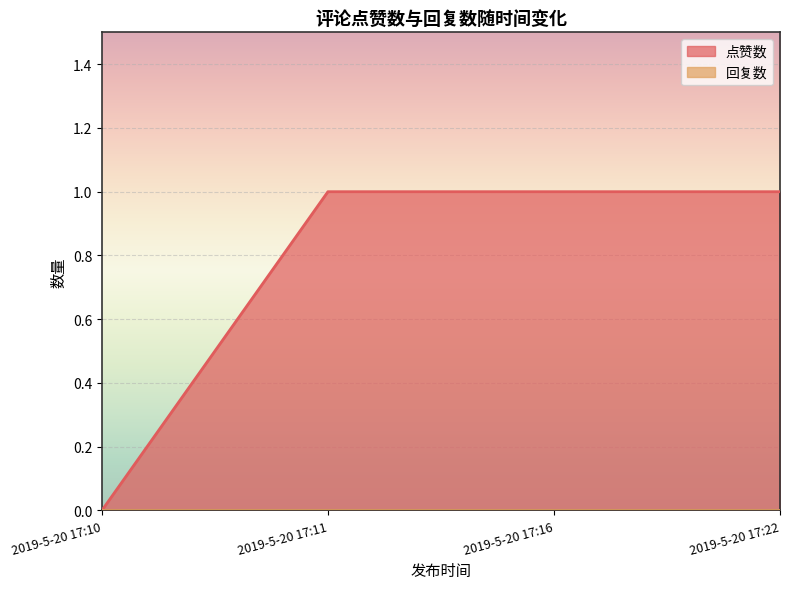

How many lines are shown in the chart?

2